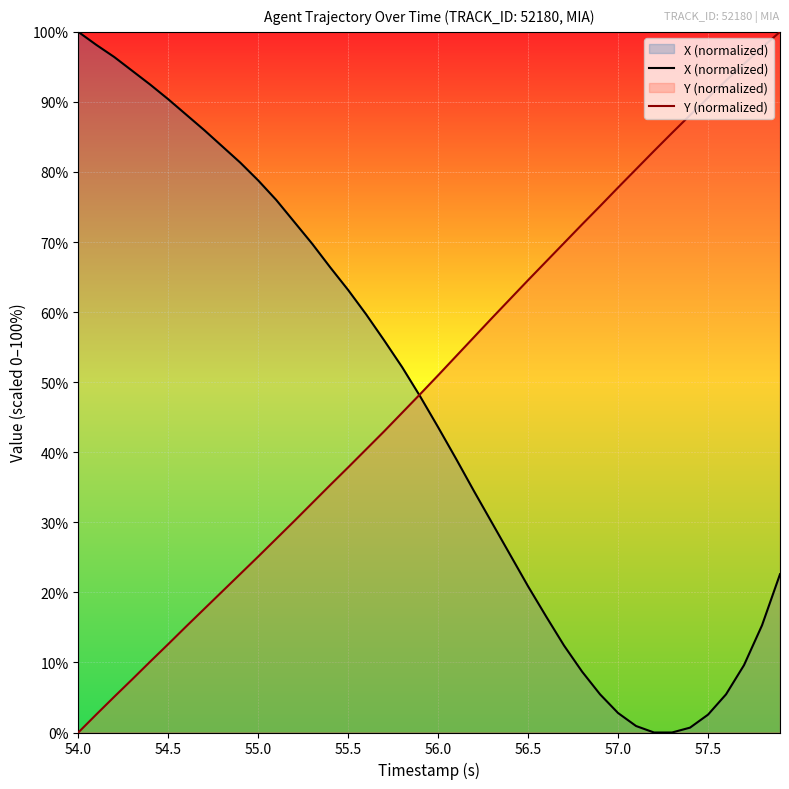

How many lines are shown in the chart?

2